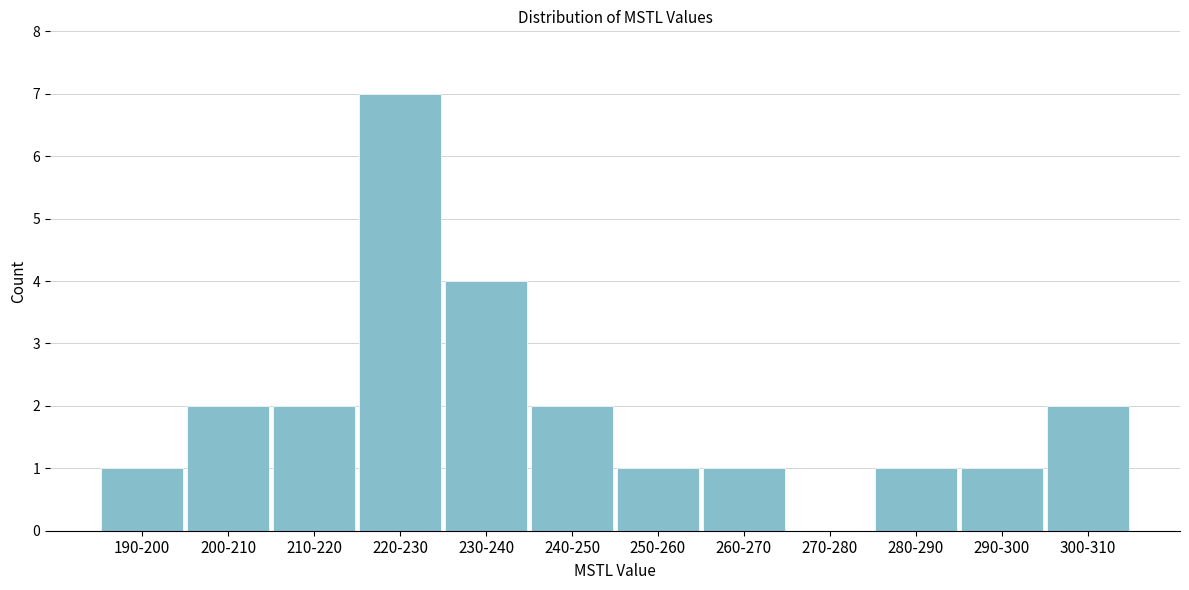

Reading left to right, extract all data points from this chart.

190-200=1	200-210=2	210-220=2	220-230=7	230-240=4	240-250=2	250-260=1	260-270=1	270-280=0	280-290=1	290-300=1	300-310=2